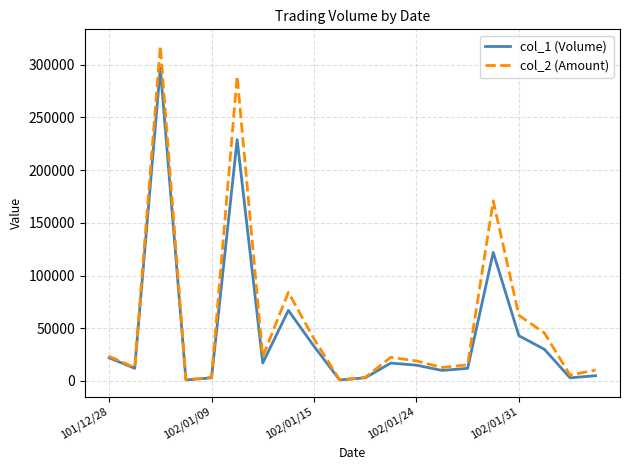

Which series has the widest spread of values?

col_2 (Amount)